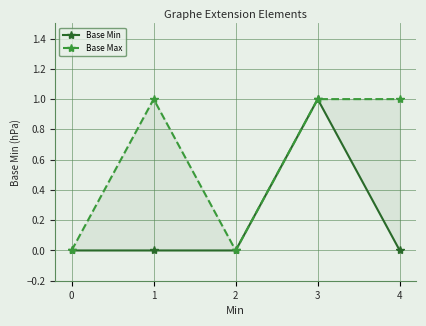

Which label corresponds to the largest value in the chart?

3